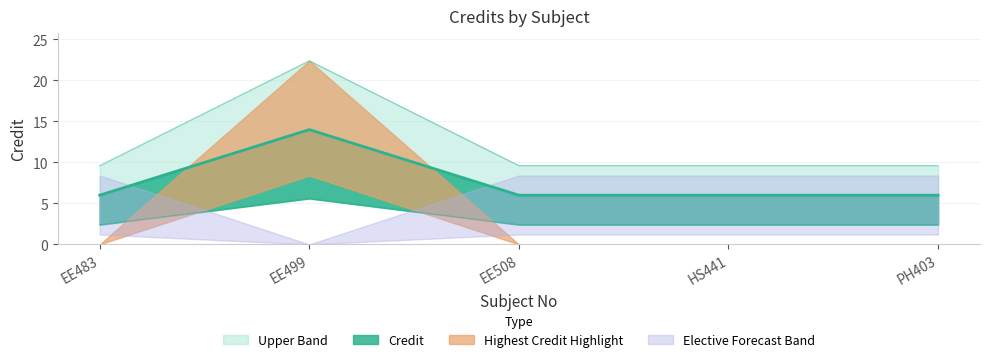

Reading left to right, extract all data points from this chart.

EE483=6	EE499=14	EE508=6	HS441=6	PH403=6